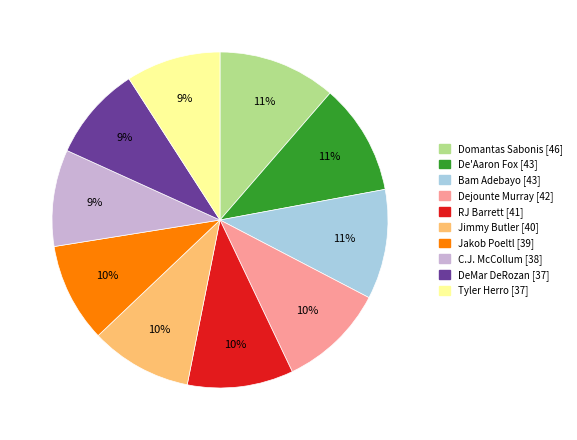

The Tyler Herro slice represents 1% of the pie. True or false?

False